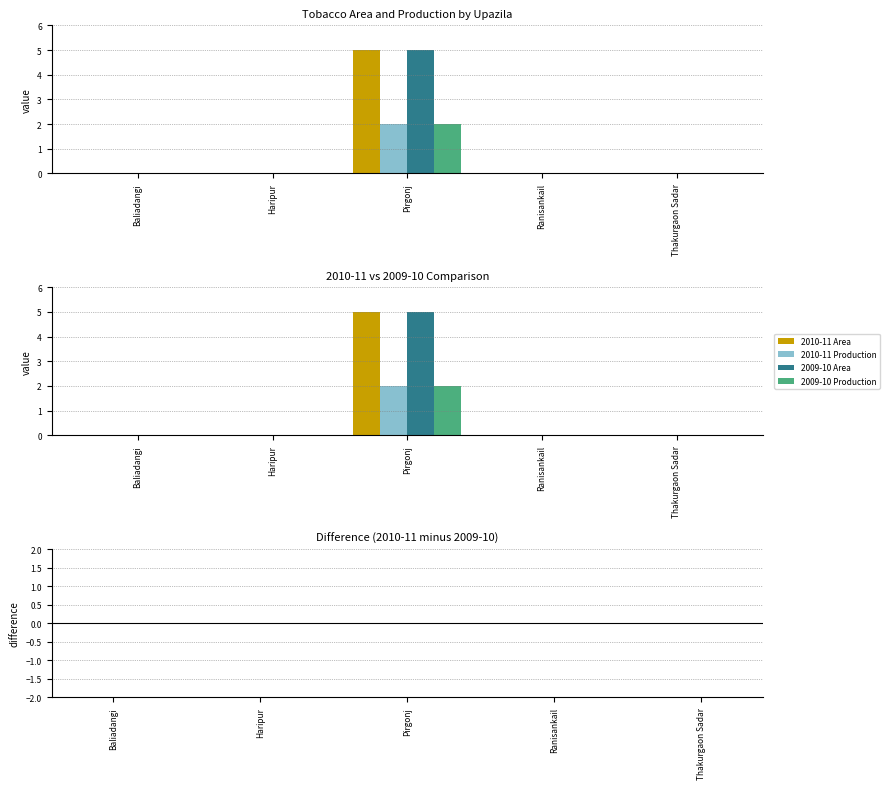

How many categories are shown in the chart?

5